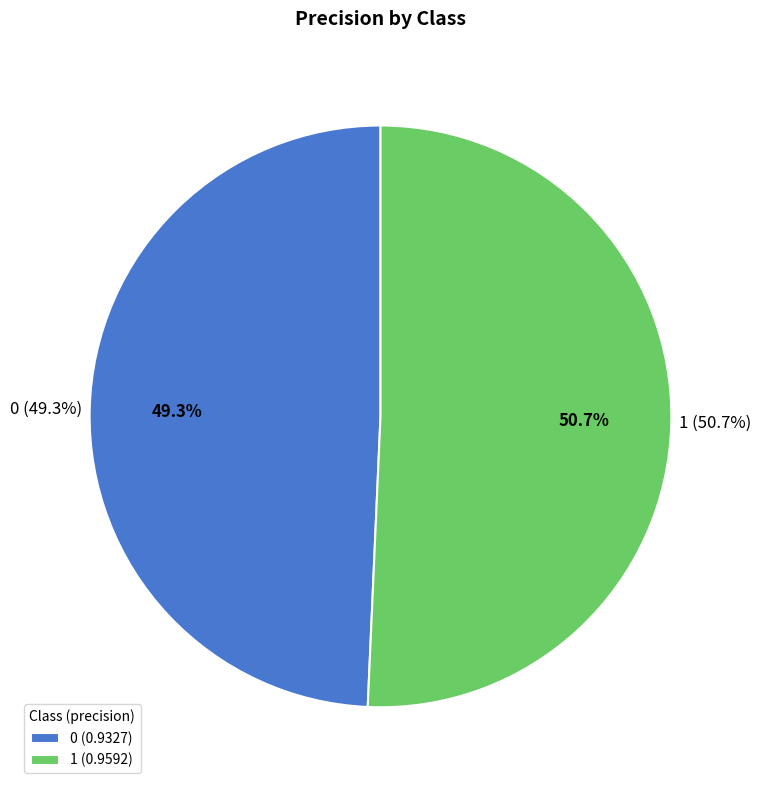

How many segments does this pie chart have?

2